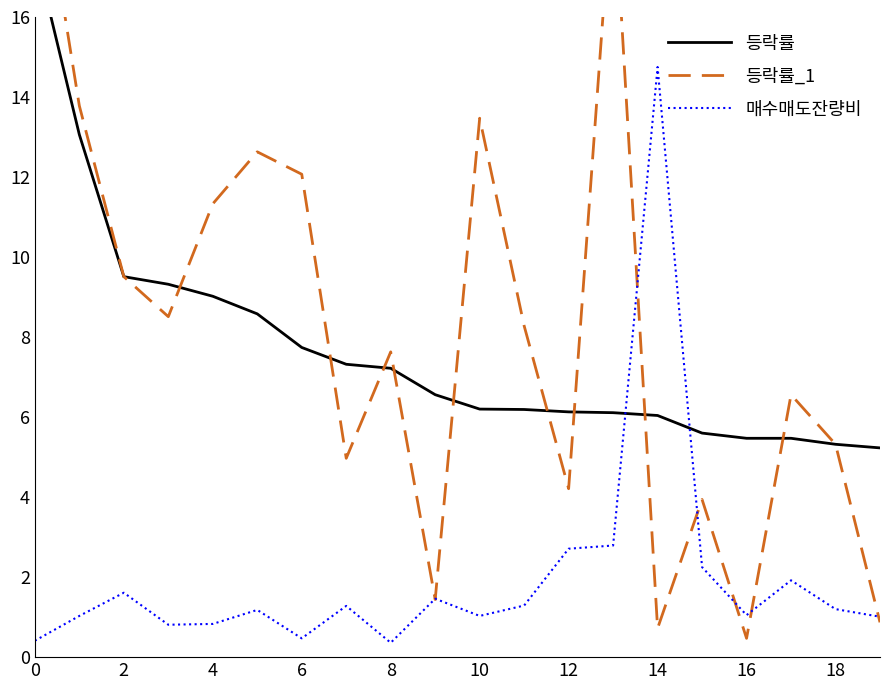

What is the highest value of the 매수매도잔량비 series?

14.8